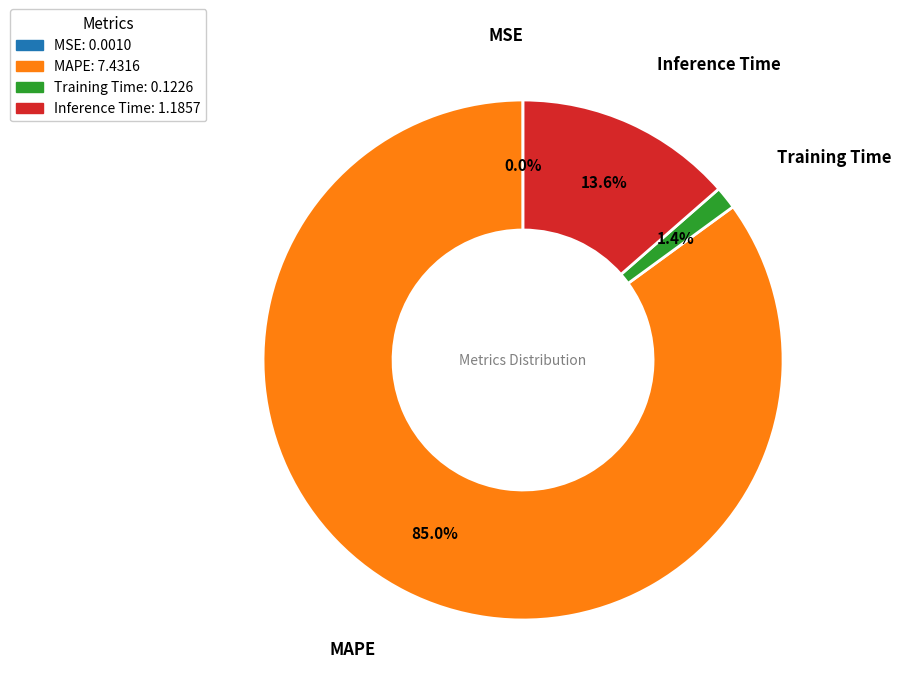

To the nearest percent, what is the average slice percentage?

25%